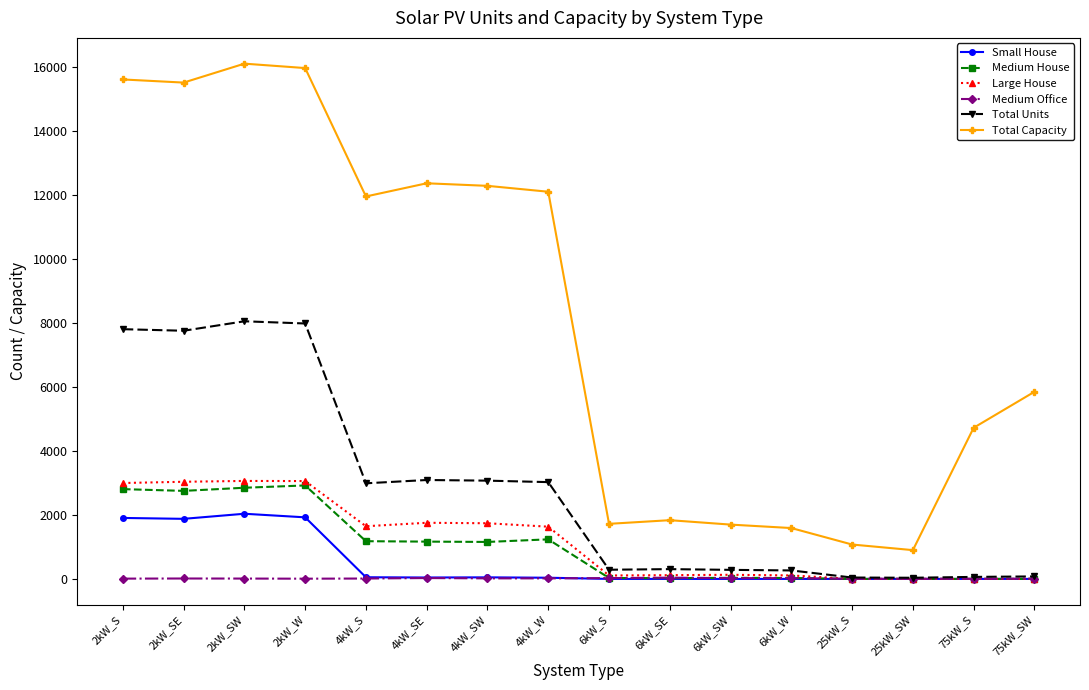

At how many categories does at least one series exceed 15385?

4